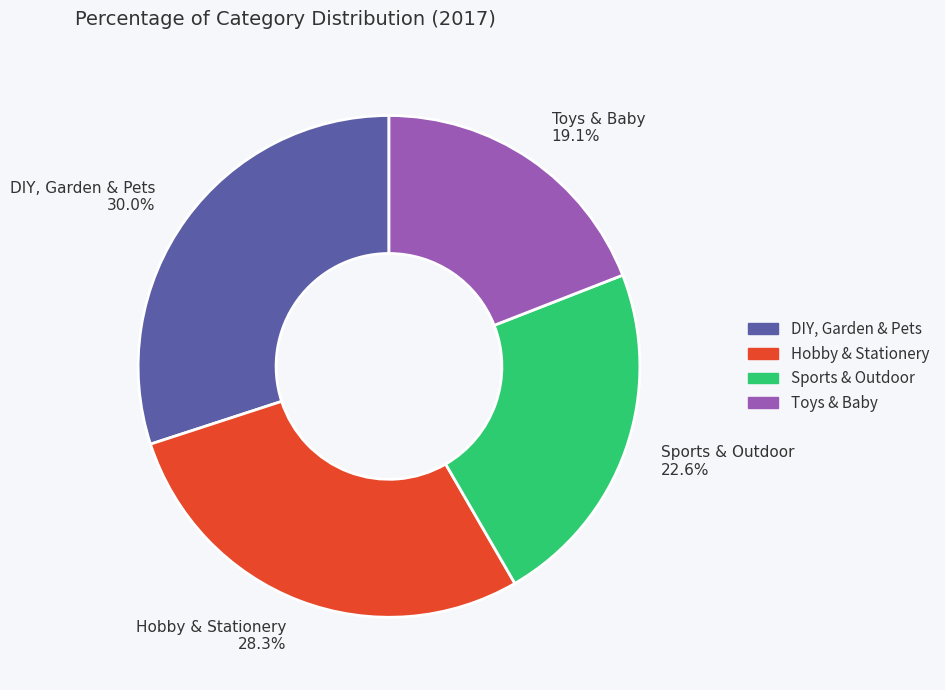

What is the smallest slice in the pie chart?

Toys & Baby